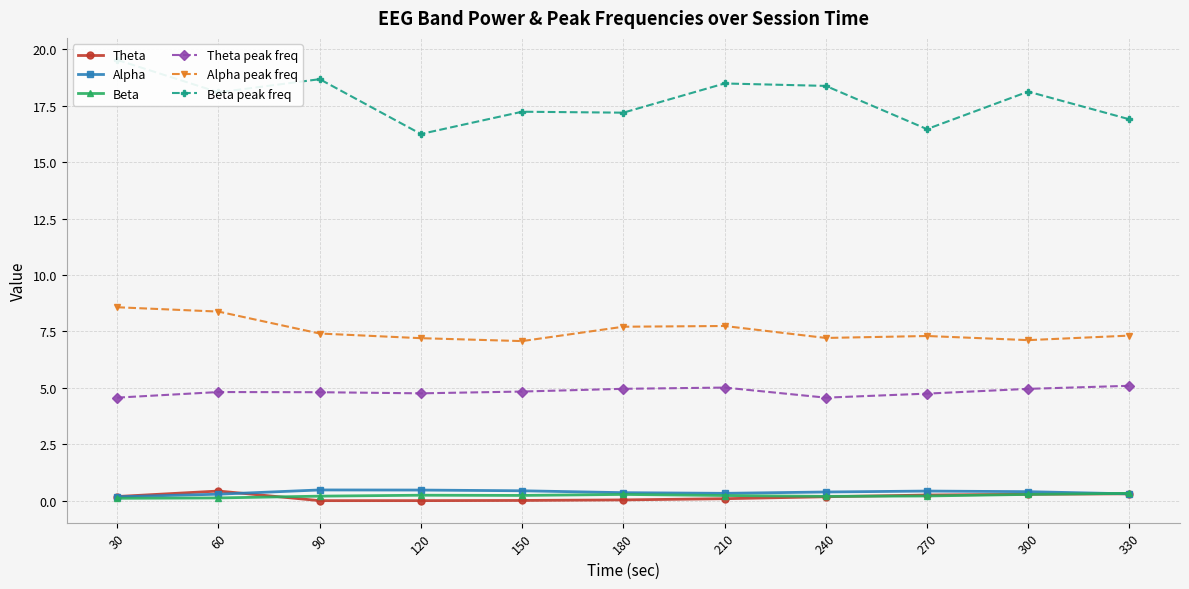

Which series has the largest range (max minus min)?

Beta peak freq